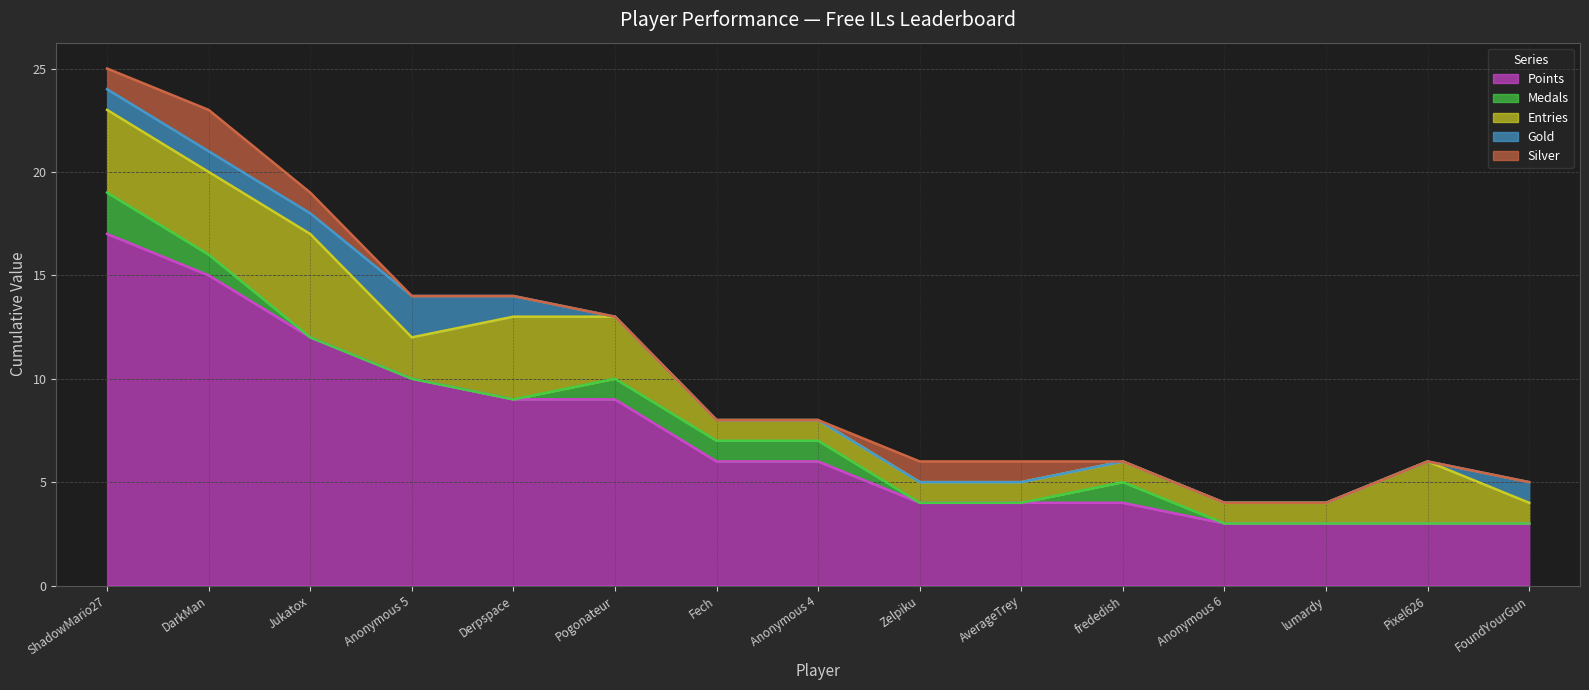

Between FoundYourGun and DarkMan, which is larger?

DarkMan